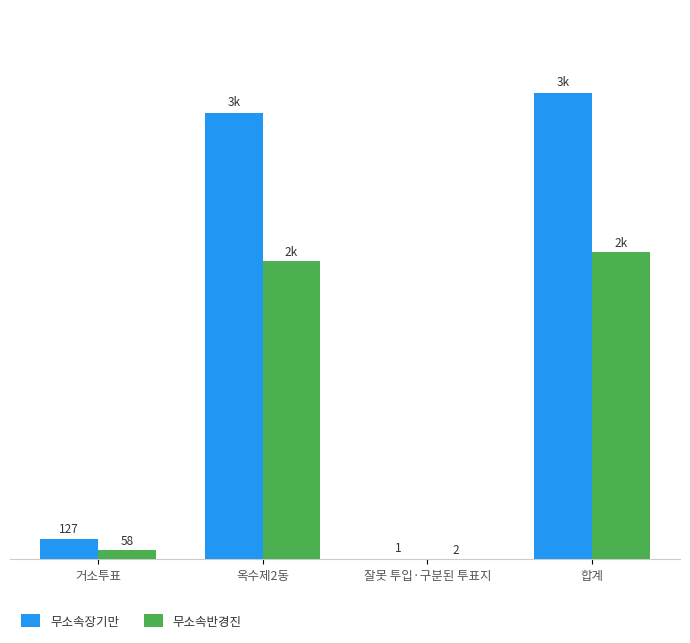

Which series changed the most between 거소투표 and 옥수제2동?

무소속장기만